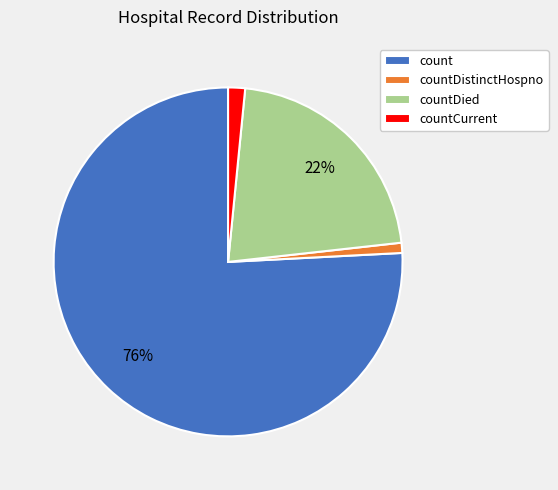

The countCurrent slice represents 2% of the pie. True or false?

True